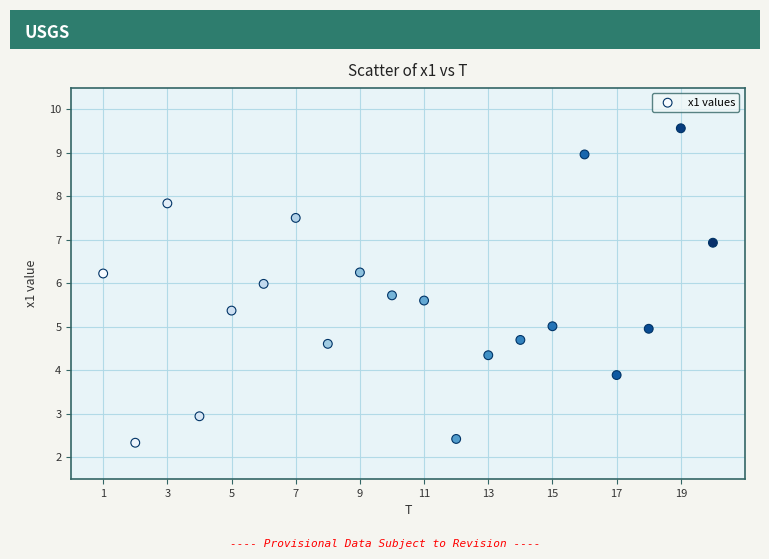

What is the range of Y values (max minus min)?

7.2